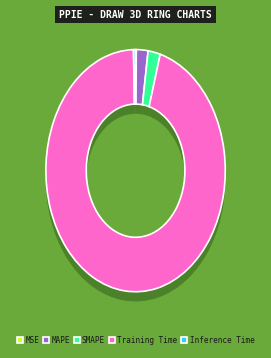

What percentage is the Training Time slice, to the nearest percent?

95%